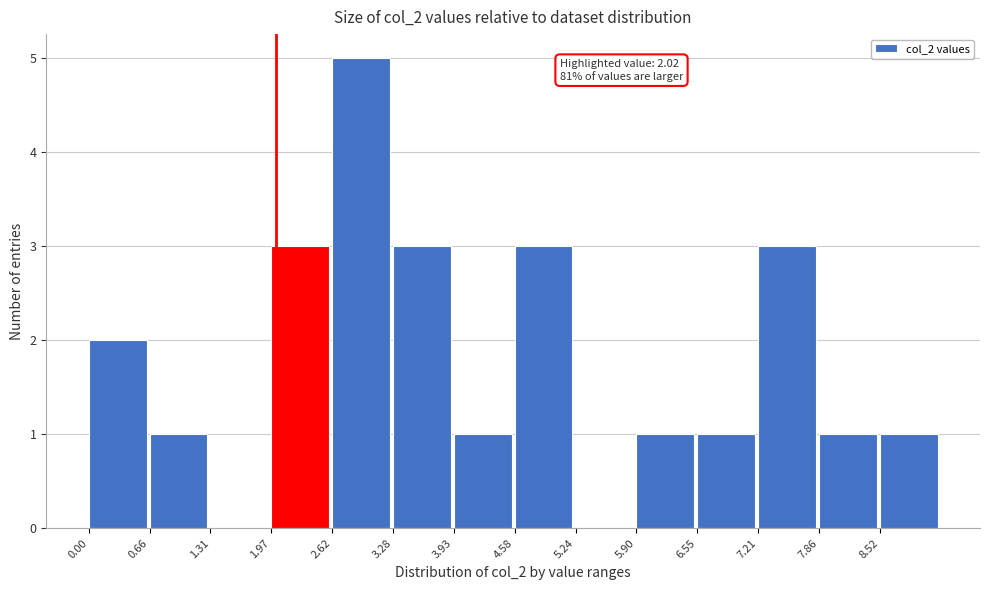

Over which range of the x-axis is the bar tallest?

2.6 to 3.3